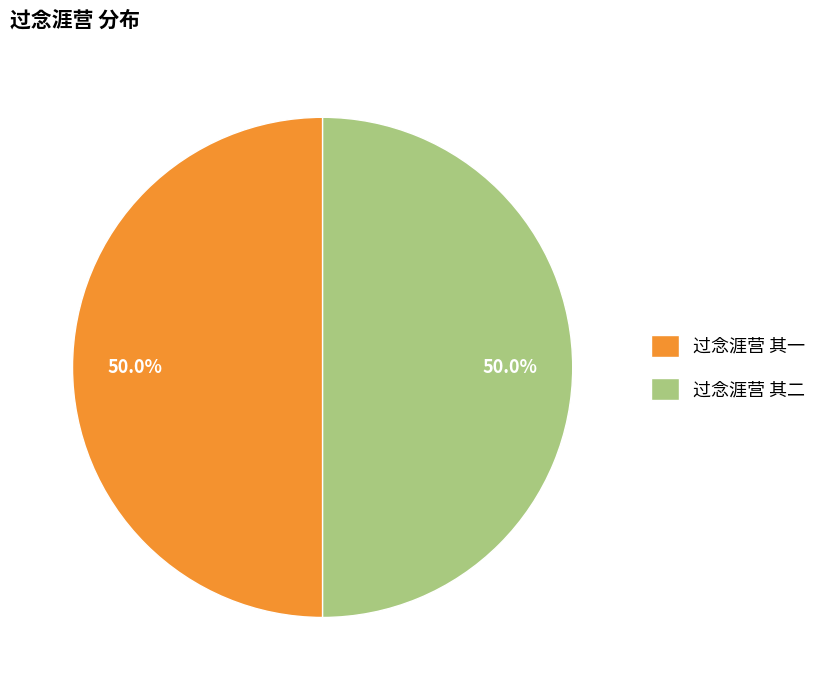

Is it true that 过念涯营 其二 is 57% of the pie?

False